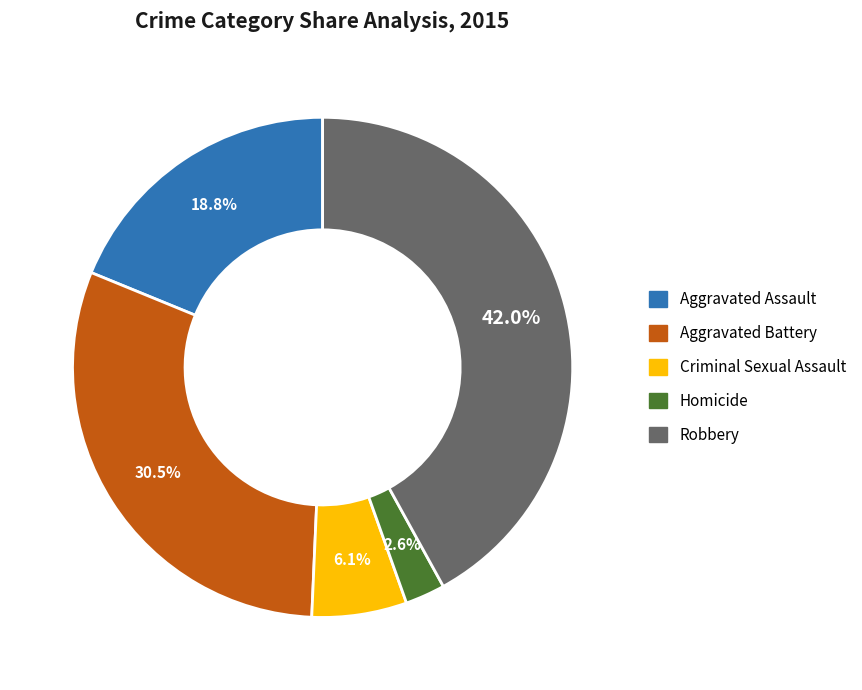

To the nearest percent, what is the difference between the Homicide and Aggravated Assault slice percentages?

16%